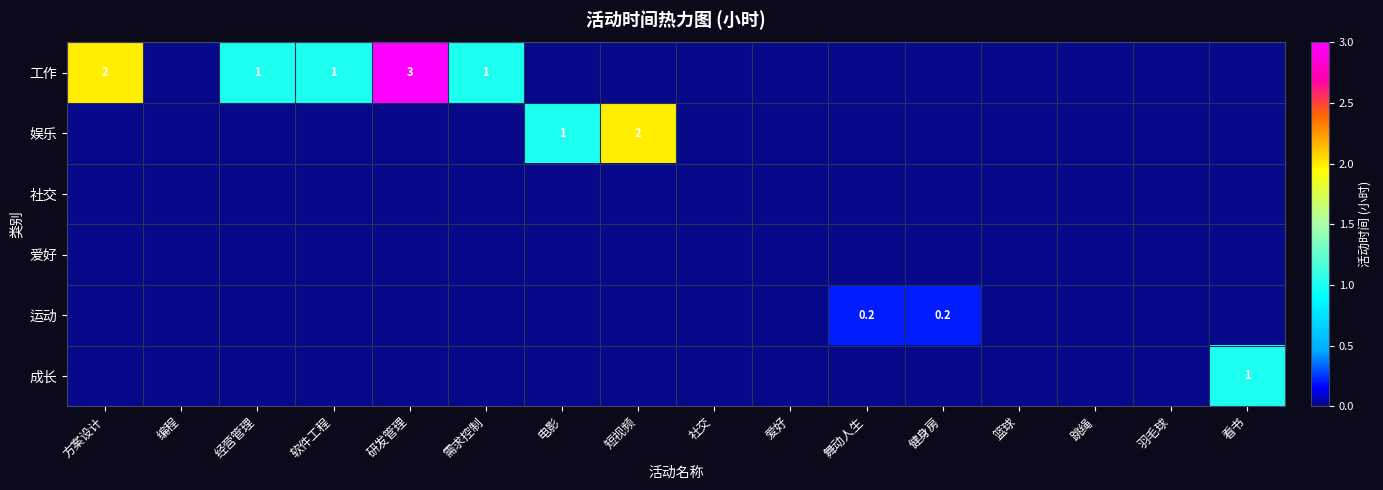

What is the sum of all 娱乐 values?

3.0